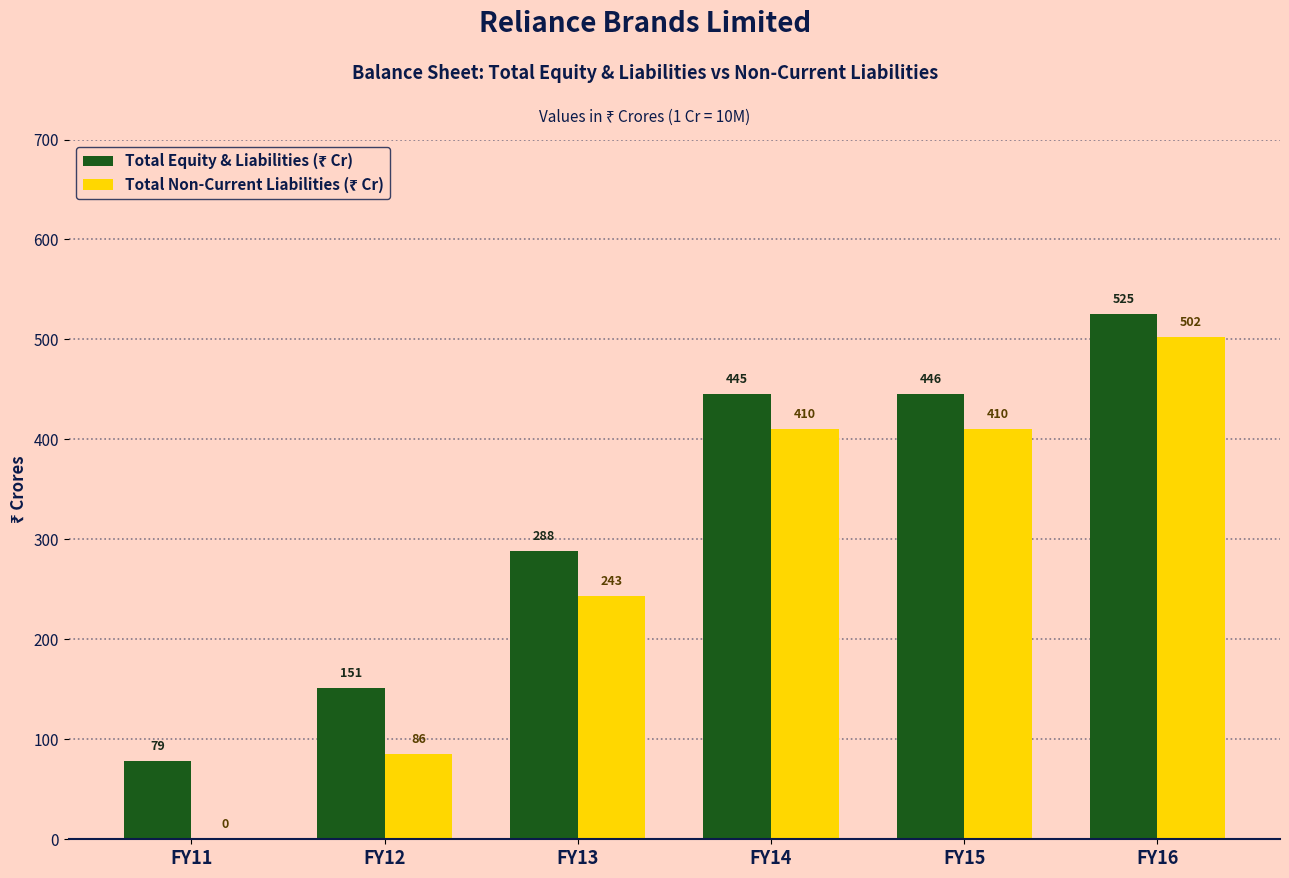

What is the maximum value shown in the chart?

525.4